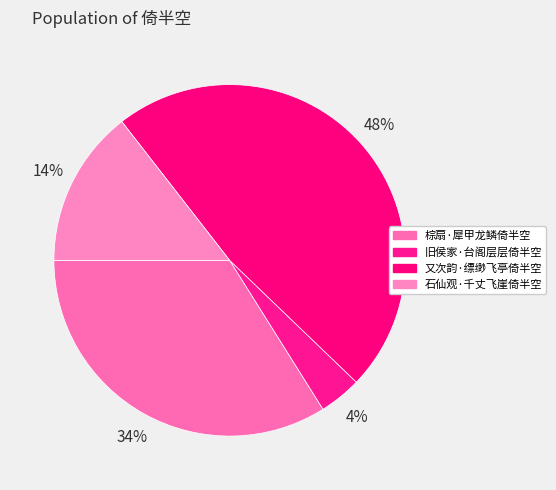

To the nearest percent, what is the combined percentage of 石仙观·千丈飞崖倚半空 and 棕扇·犀甲龙鳞倚半空?

48%